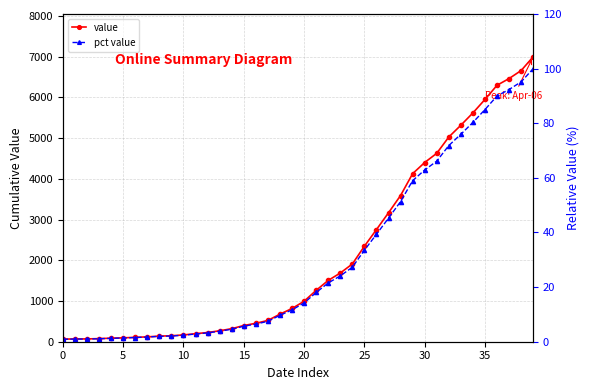

Reading right to left, list all the values displayed in this chart.

value: 6995.0	6657.0	6460.0	6295.0	5947.0	5617.0	5314.0	5025.0	4625.0	4399.0	4125.0	3589.0	3165.0	2752.0	2344.0	1908.0	1686.0	1505.0	1261.0	993.0	816.0	677.0	523.0	452.0	398.0	320.0	269.0	226.0	197.0	167.0	146.0	138.0	119.0	108.0	95.0	87.0	76.0	69.0	68.0	64.0
pct value: 100.0	95.2	92.4	90.0	85.0	80.3	76.0	71.8	66.1	62.9	59.0	51.3	45.2	39.3	33.5	27.3	24.1	21.5	18.0	14.2	11.7	9.7	7.5	6.5	5.7	4.6	3.8	3.2	2.8	2.4	2.1	2.0	1.7	1.5	1.4	1.2	1.1	1.0	1.0	0.9